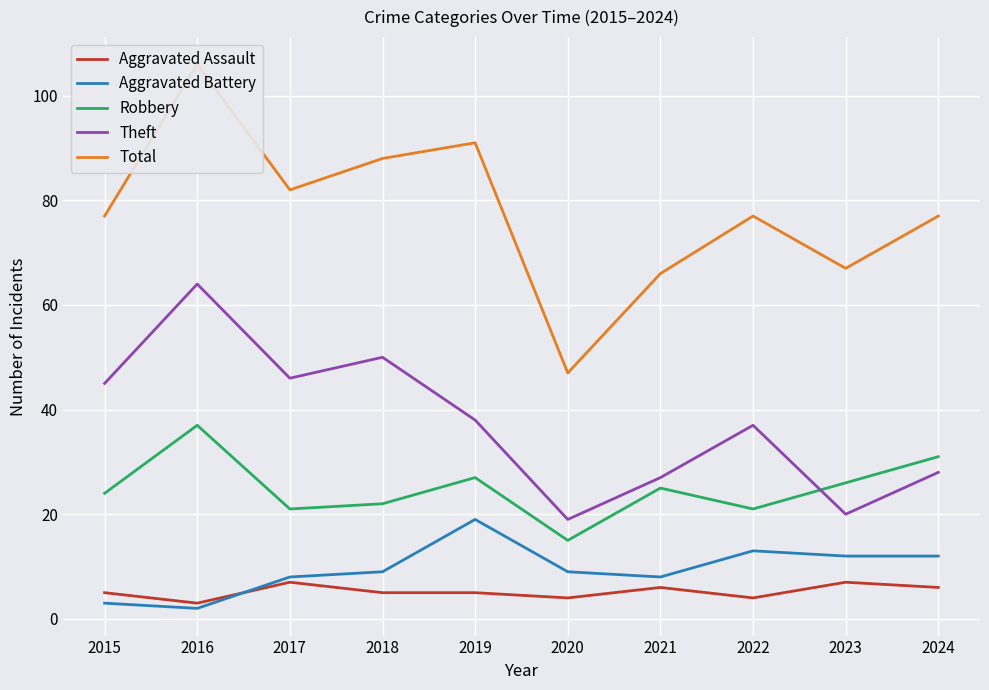

How many intersections are there between Aggravated Battery and Aggravated Assault?

1